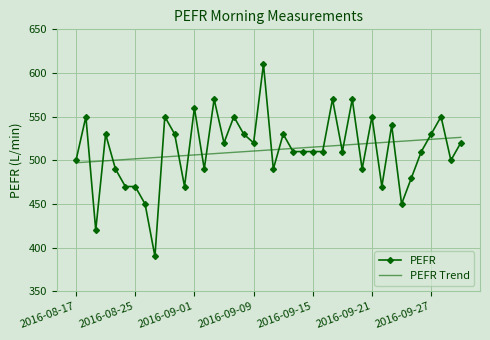

What is the highest value of the PEFR Trend series?

526.3